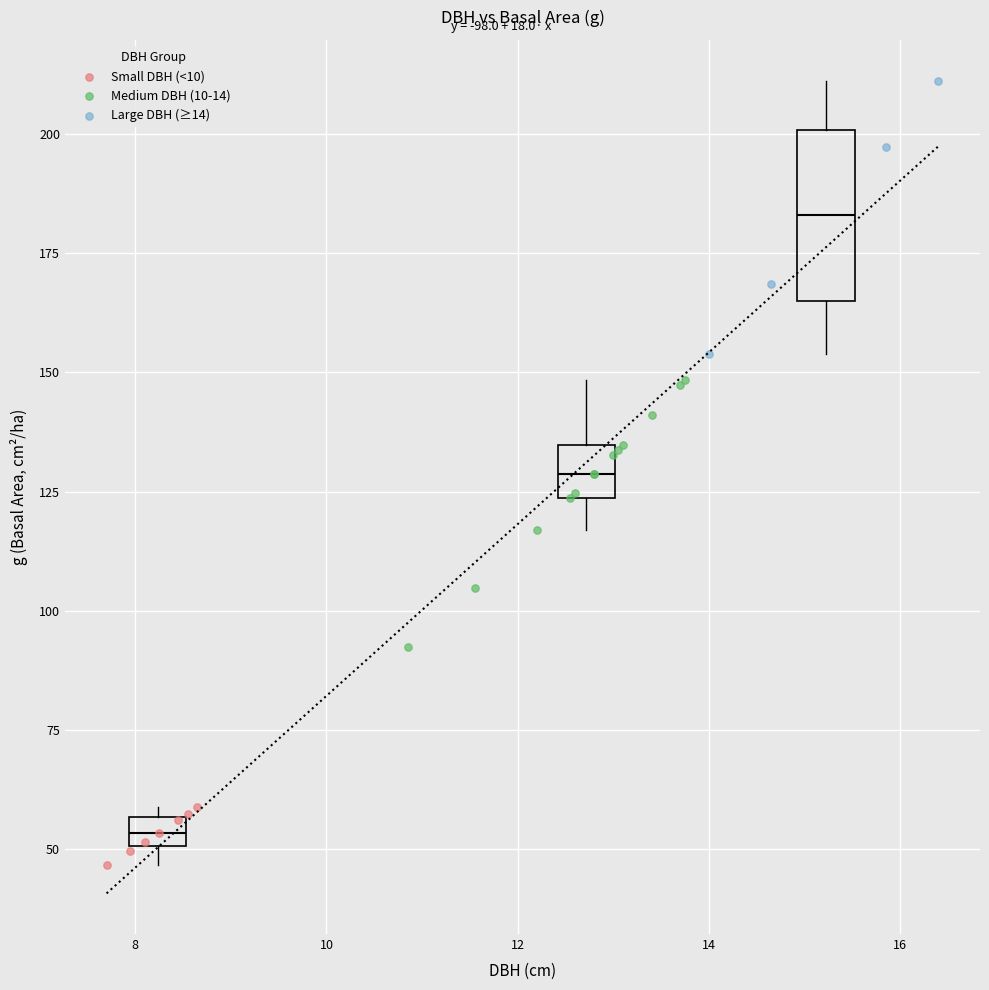

Which series contains the highest Y value?

Large DBH (≥14)